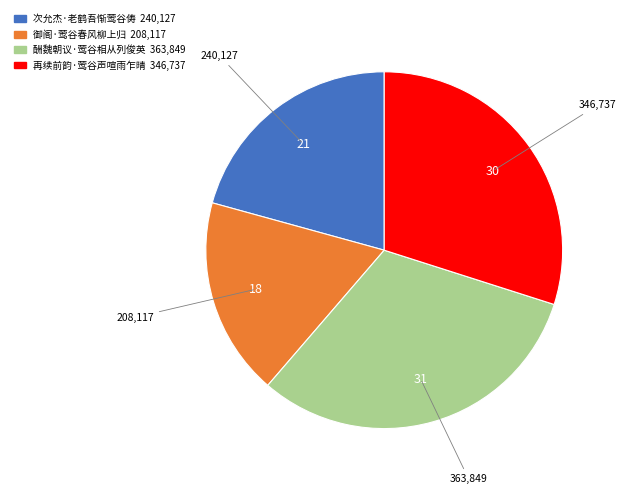

Approximately how many times larger is the value at 再续前韵·莺谷声喧雨乍晴 compared to 御阁·莺谷春风柳上归?

1.7